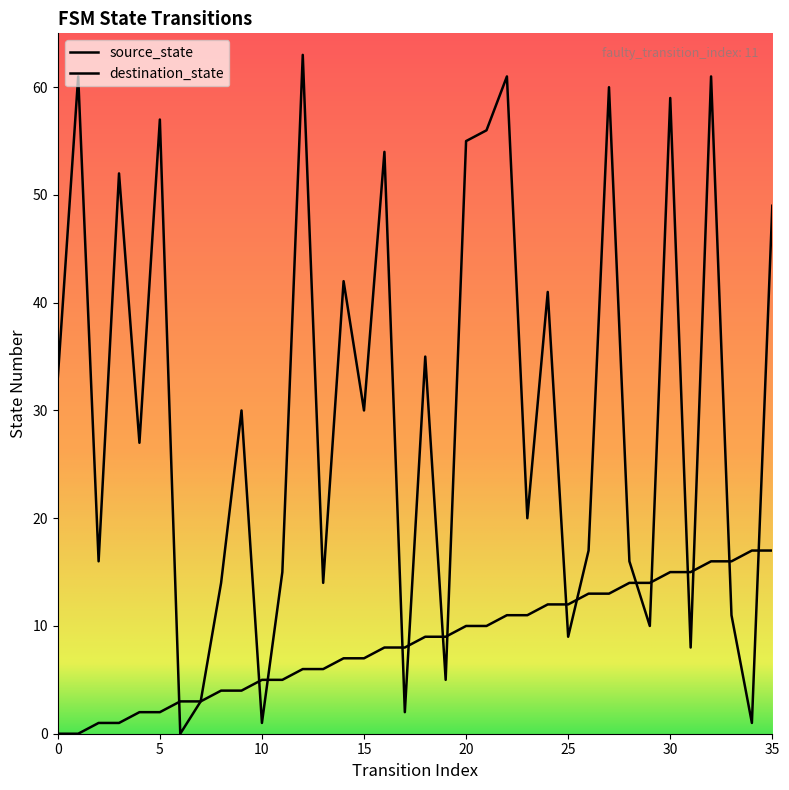

Is it true that source_state equals 1 at 3?

True